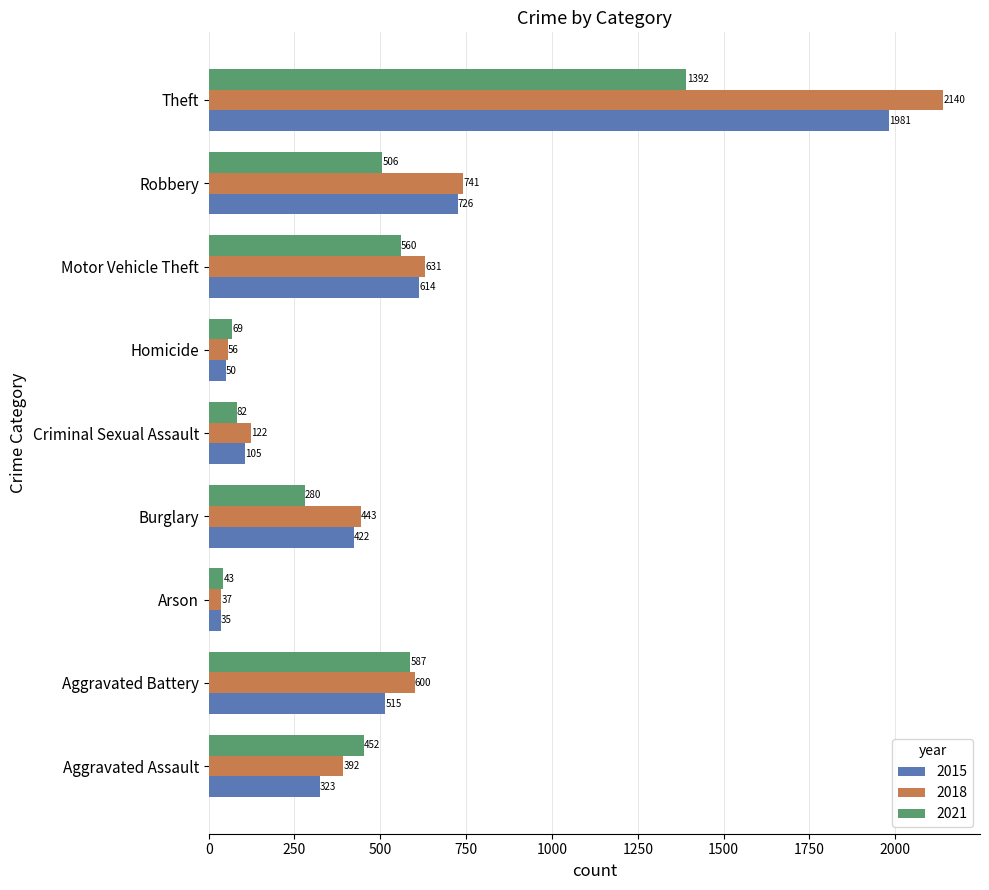

What is the sum of all 2015 values?

4771